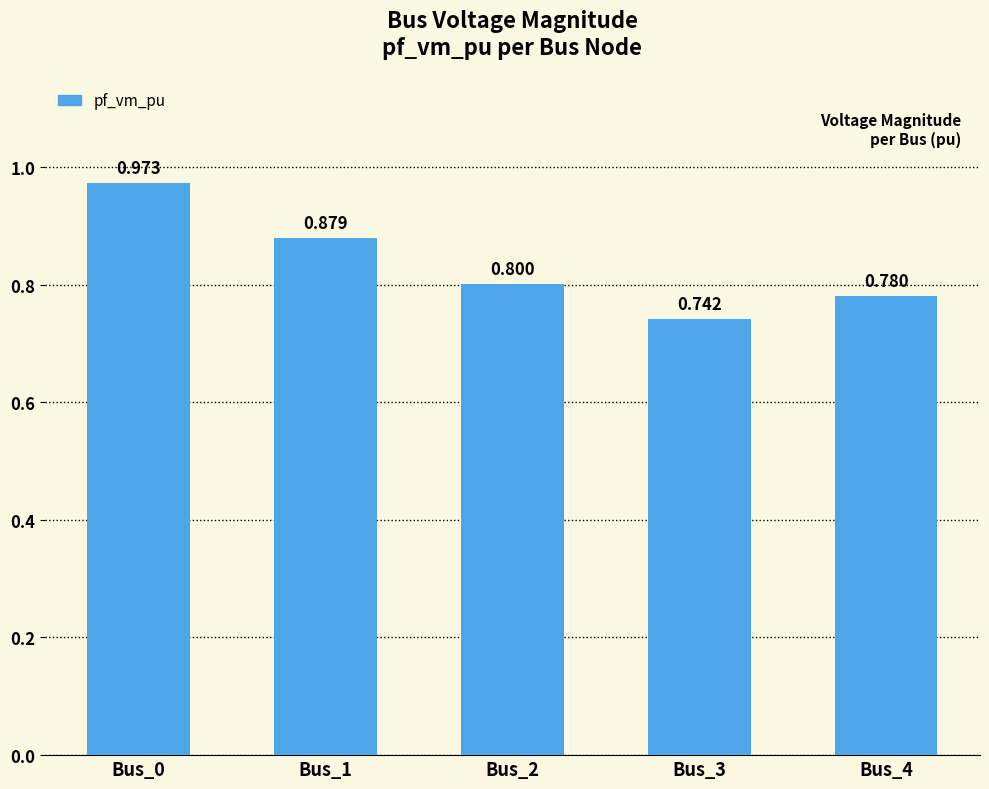

Rank the categories by value from lowest to highest.

Bus_3, Bus_4, Bus_2, Bus_1, Bus_0